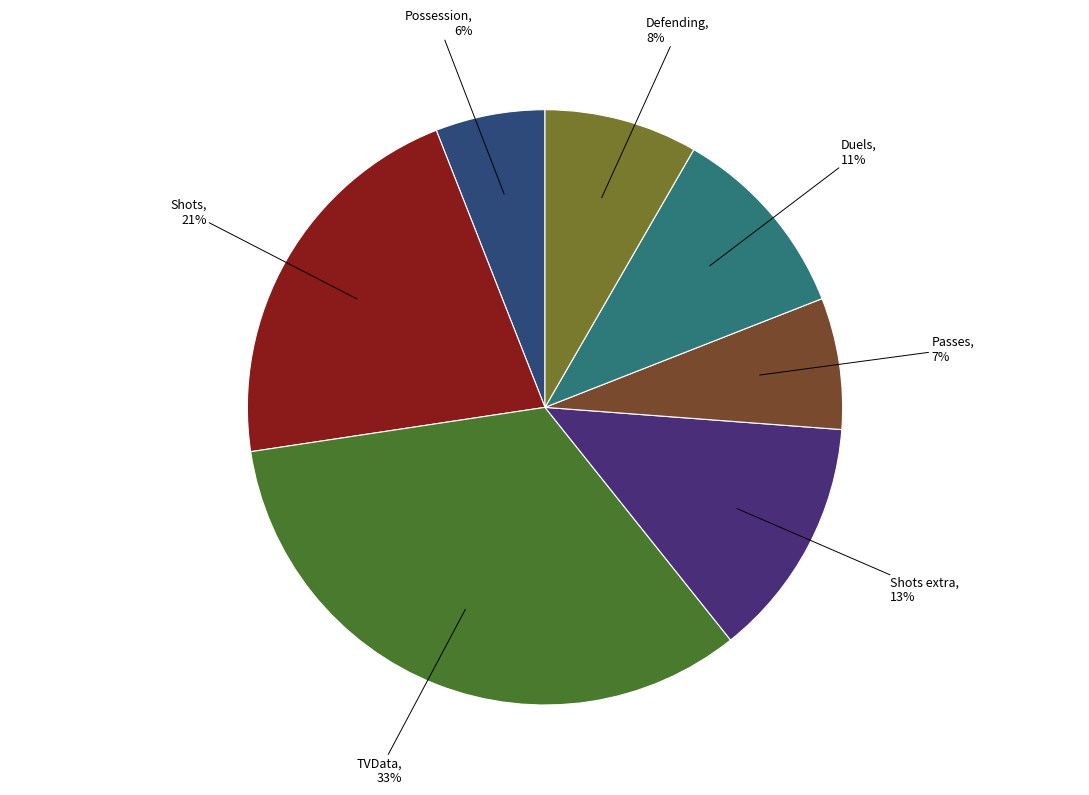

Between Possession and Passes, which is larger?

Passes